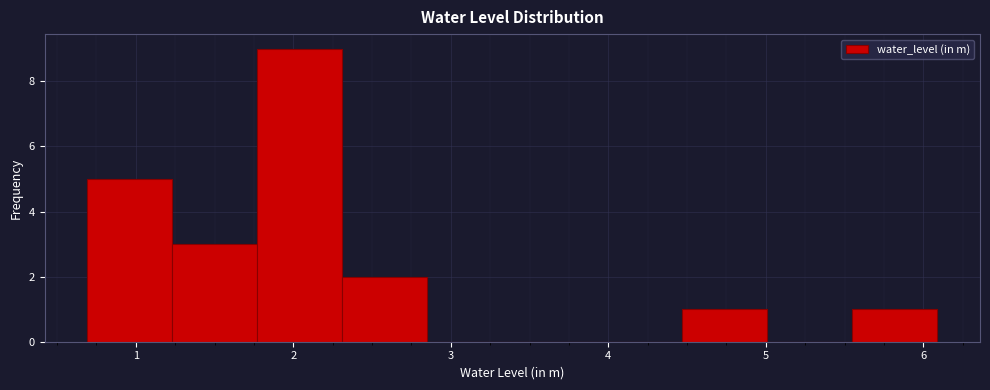

How tall is the bar that spans 5.55 to 6.09 on the x-axis? Neither the bar edges nor the heights are printed on the chart, so give them approximately, as read against the axes.

1